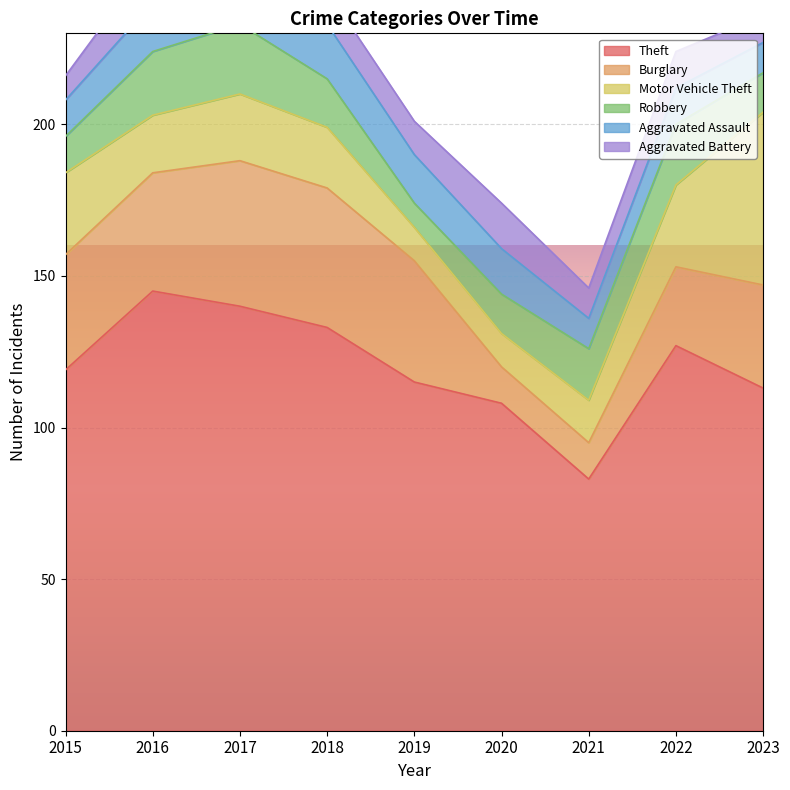

What is the sum of the Motor Vehicle Theft values at 2020 and 2023?

68